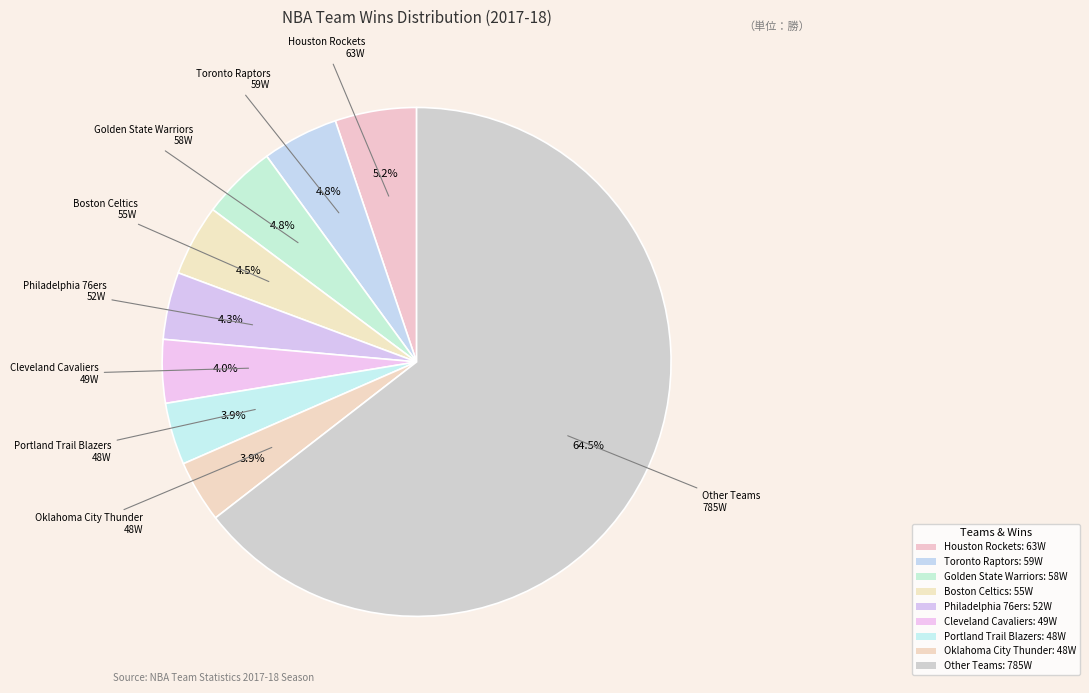

How many slices are in this pie chart?

9